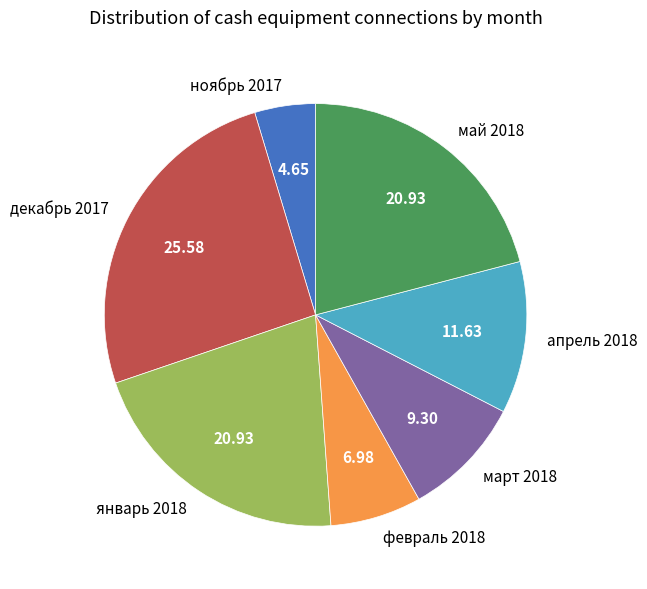

Approximately how many times larger is the value at декабрь 2017 compared to март 2018?

2.8